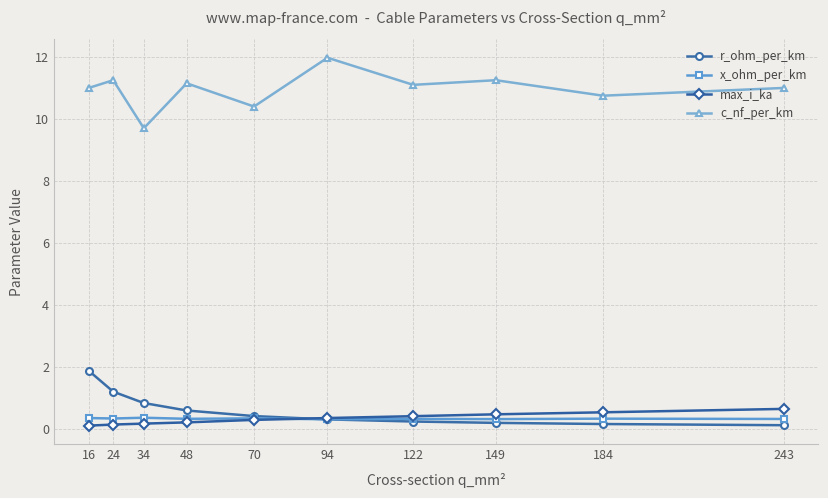

What is the highest value of the max_i_ka series?

0.6